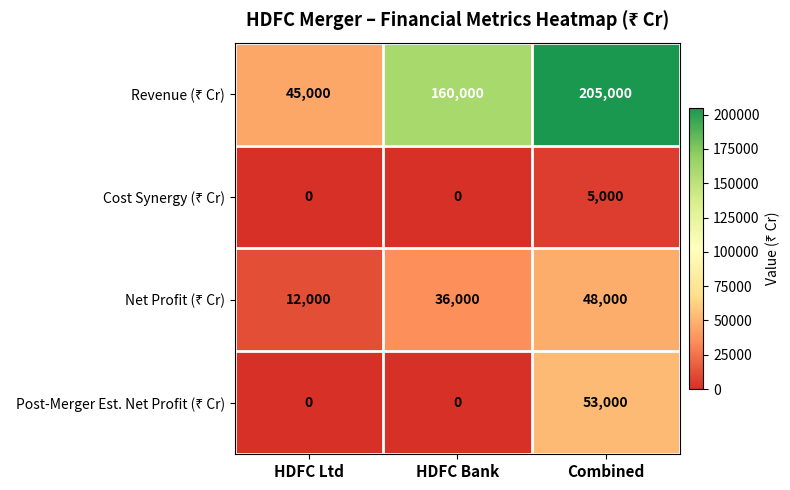

At how many categories does at least one series exceed 34401?

3